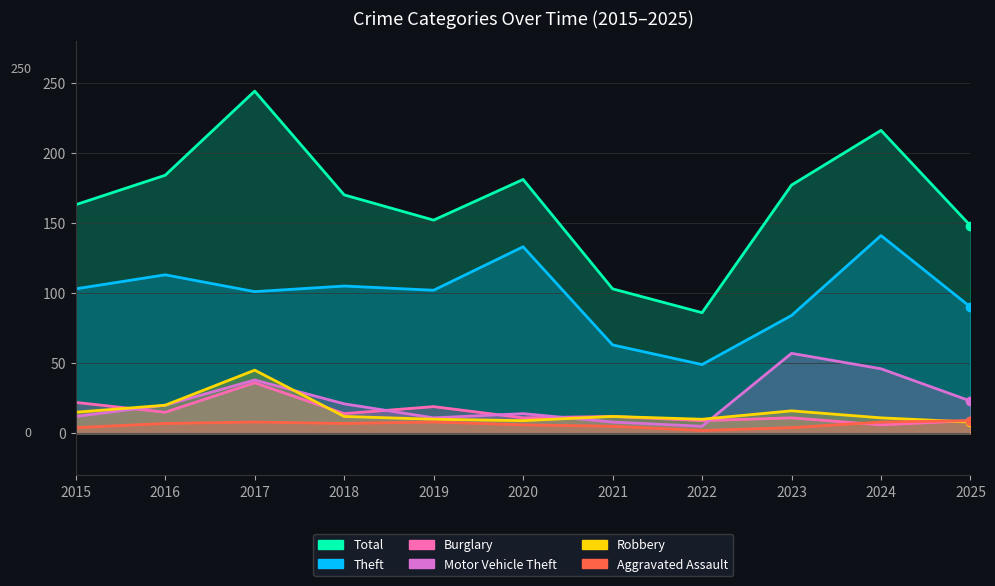

How many lines are shown in the chart?

6